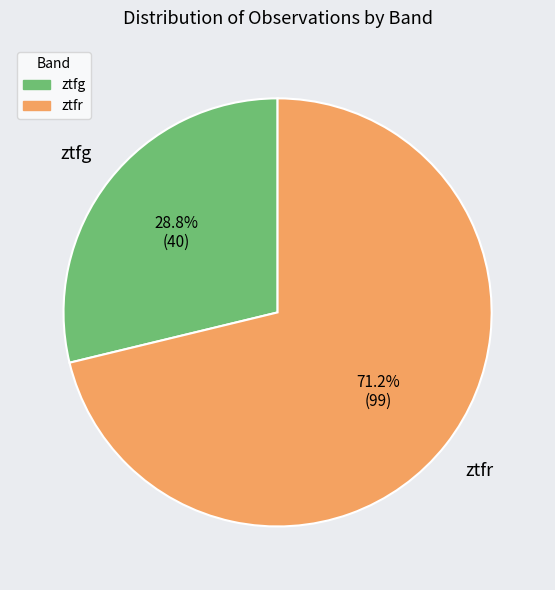

To the nearest percent, what is the difference between the largest and smallest slice percentages?

42%